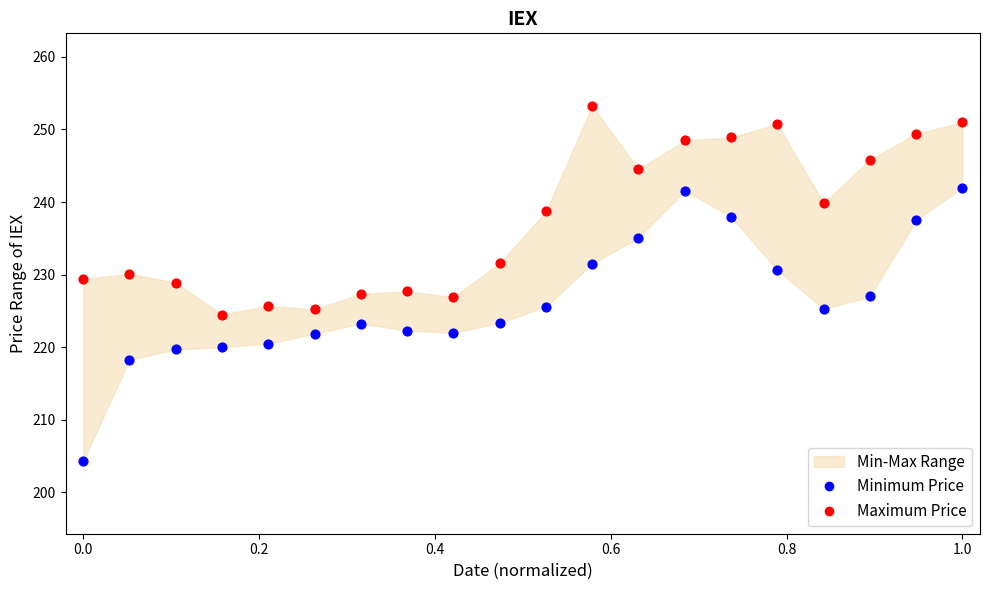

Which series reaches the maximum Y coordinate?

Maximum Price